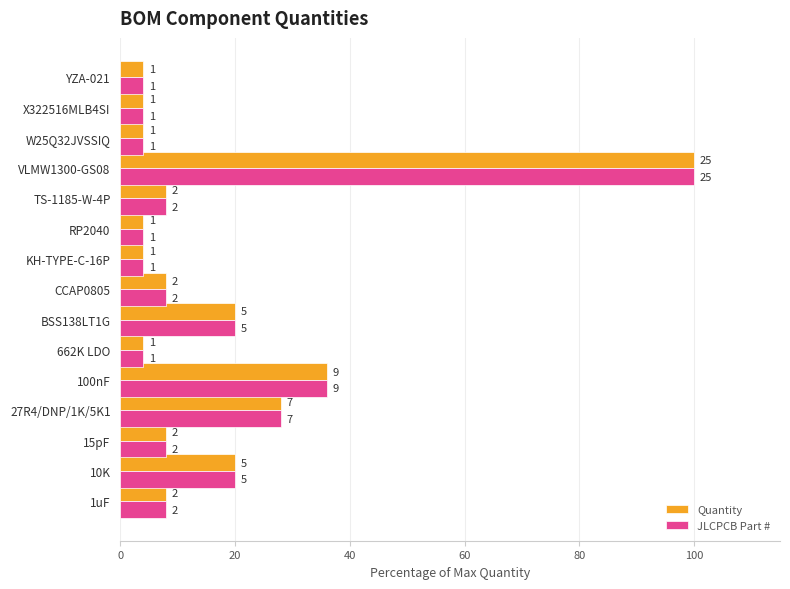

What are all the series names shown in the legend?

Quantity, JLCPCB Part #